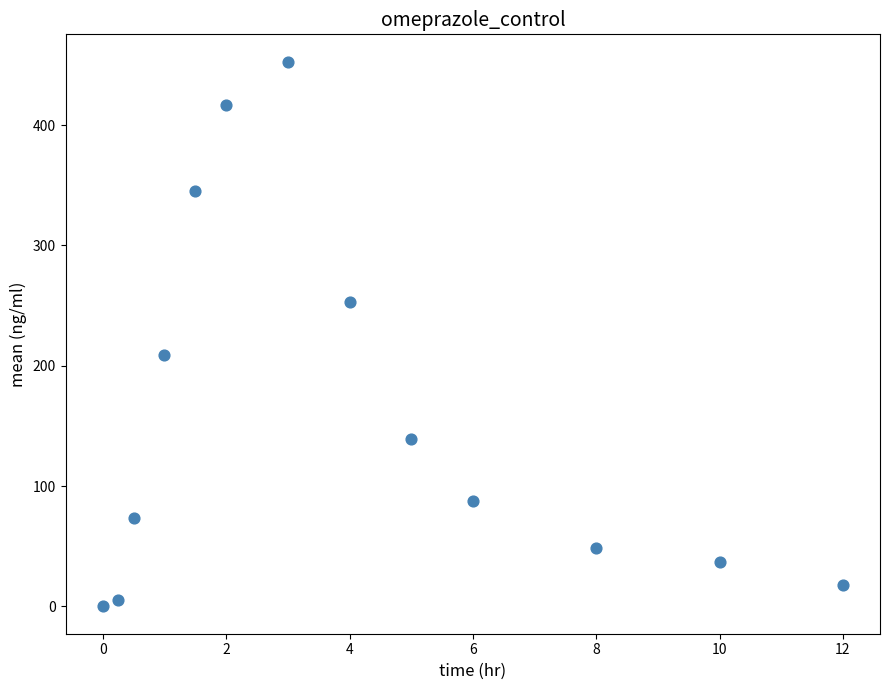

What Y value in the scatter plot is closest to 226?

209.3